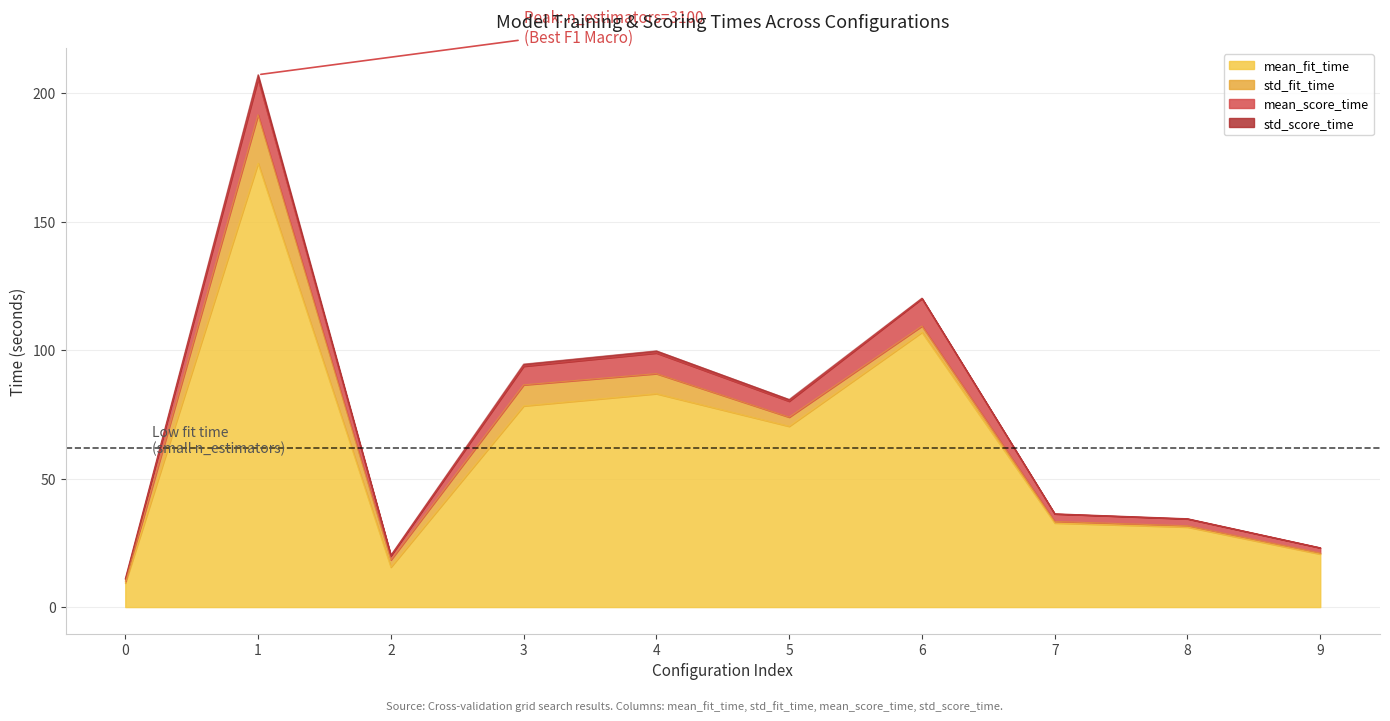

At which category does mean_score_time reach its first local valley?

2